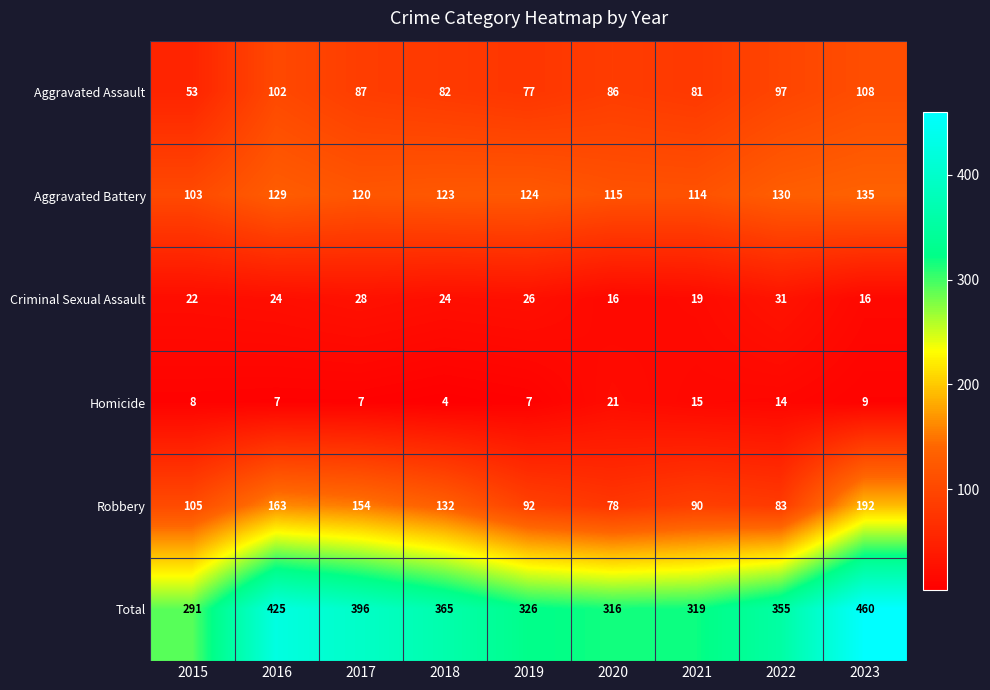

Which category has the highest value across all series?

2023